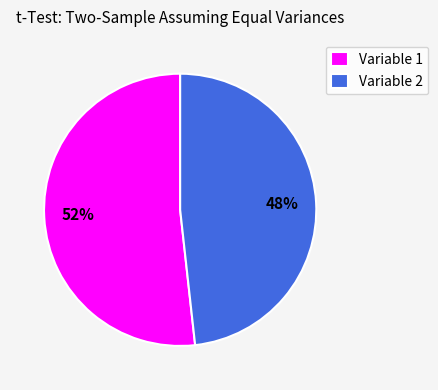

The Variable 1 slice represents 52% of the pie. True or false?

True